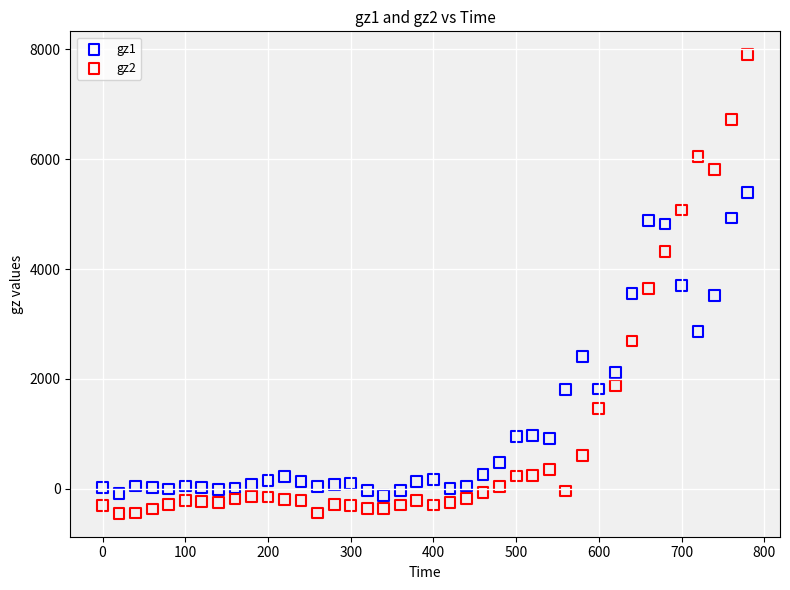

Which series has the widest spread of Y values?

gz2